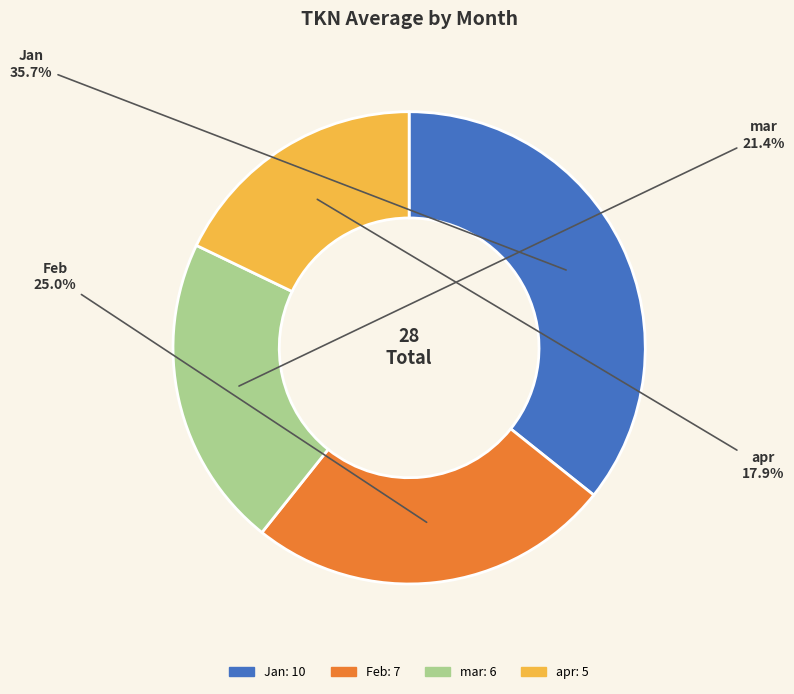

What is the smallest slice in the pie chart?

apr